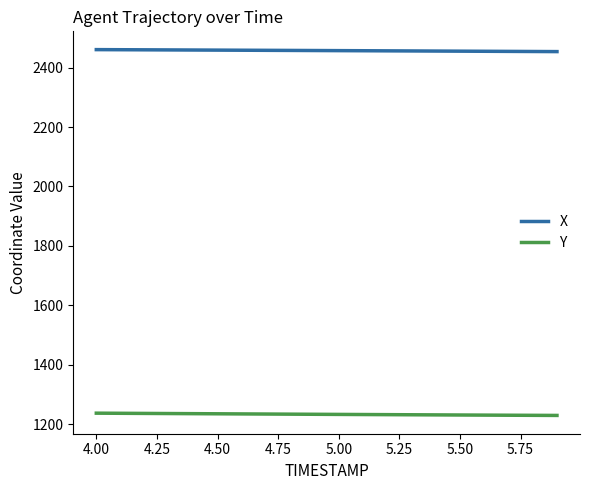

Which series has the largest total across all categories?

X